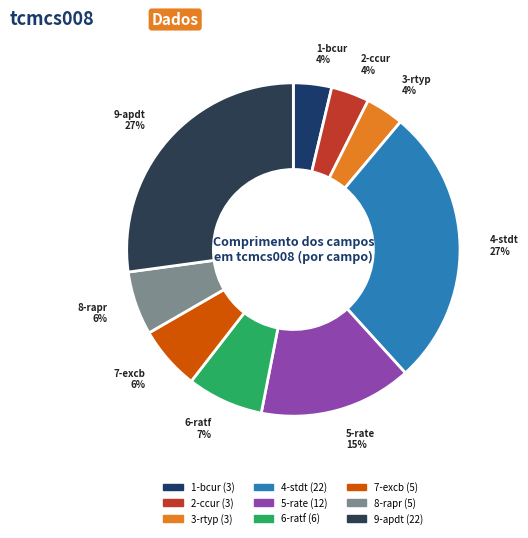

What percentage is the 9-apdt slice, to the nearest percent?

27%